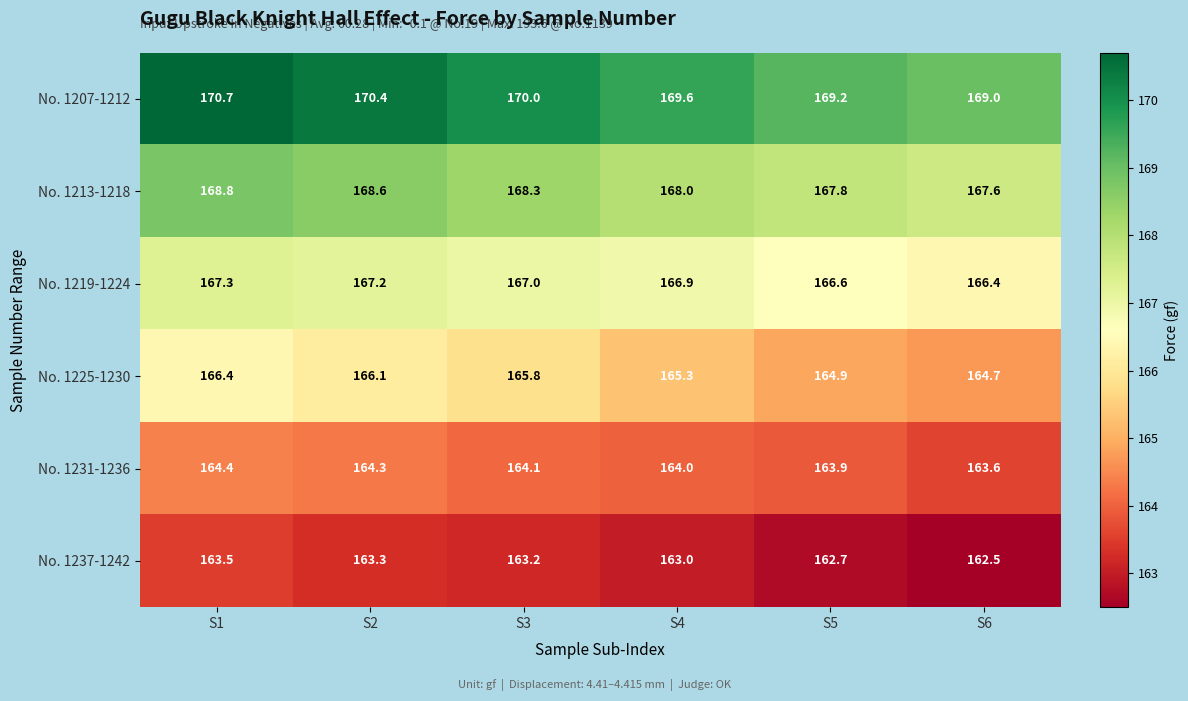

At S1, list the series in order from smallest to largest.

No. 1237-1242, No. 1231-1236, No. 1225-1230, No. 1219-1224, No. 1213-1218, No. 1207-1212